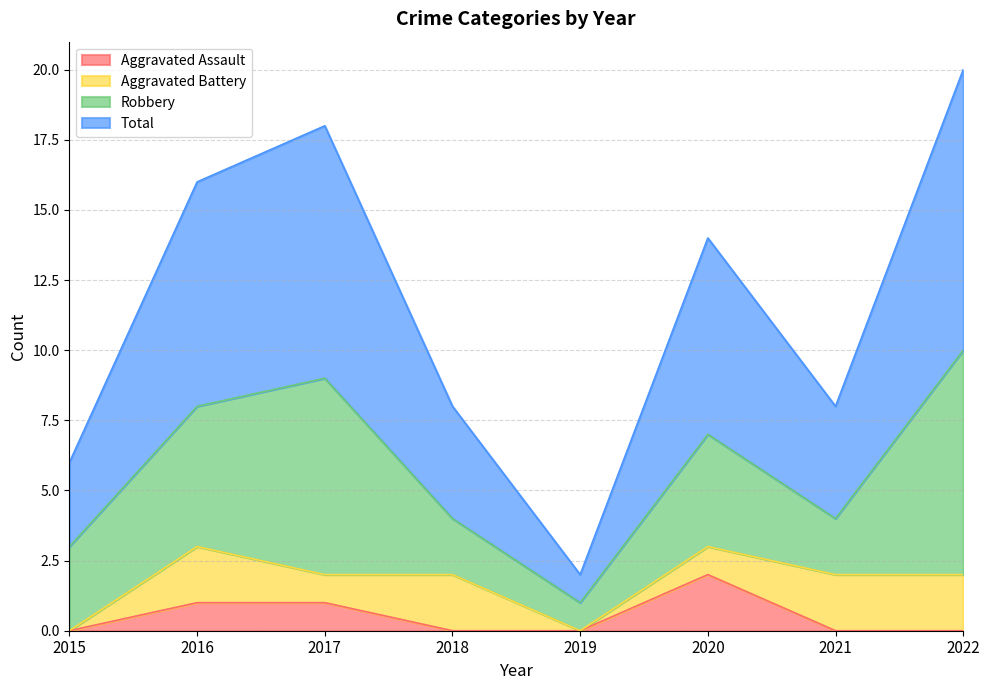

The value of Total at 2021 is 2. True or false?

False